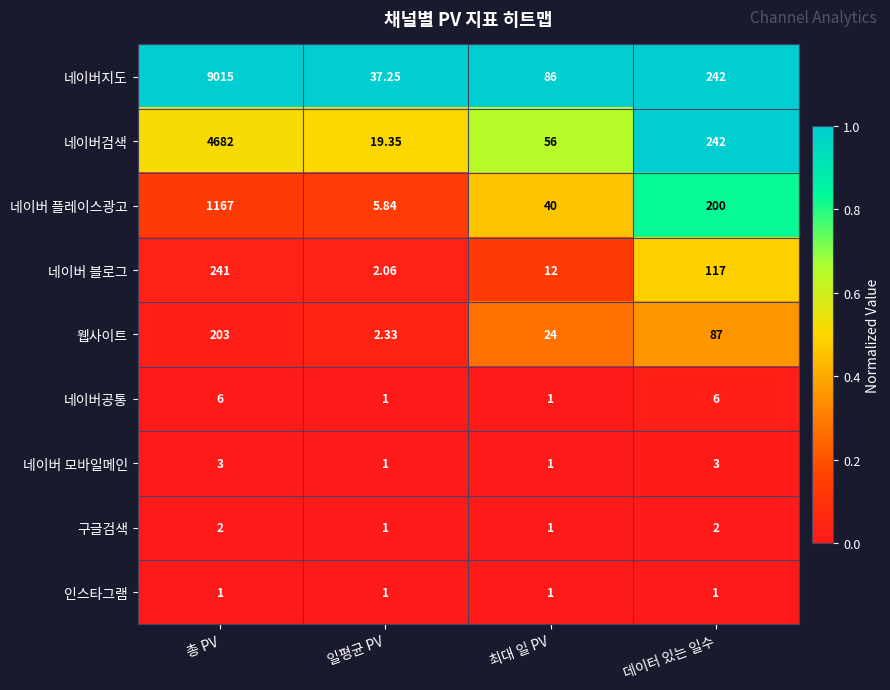

Is the value of 네이버 플레이스광고 at 일평균 PV greater than the value of 네이버 블로그 at 총 PV?

No